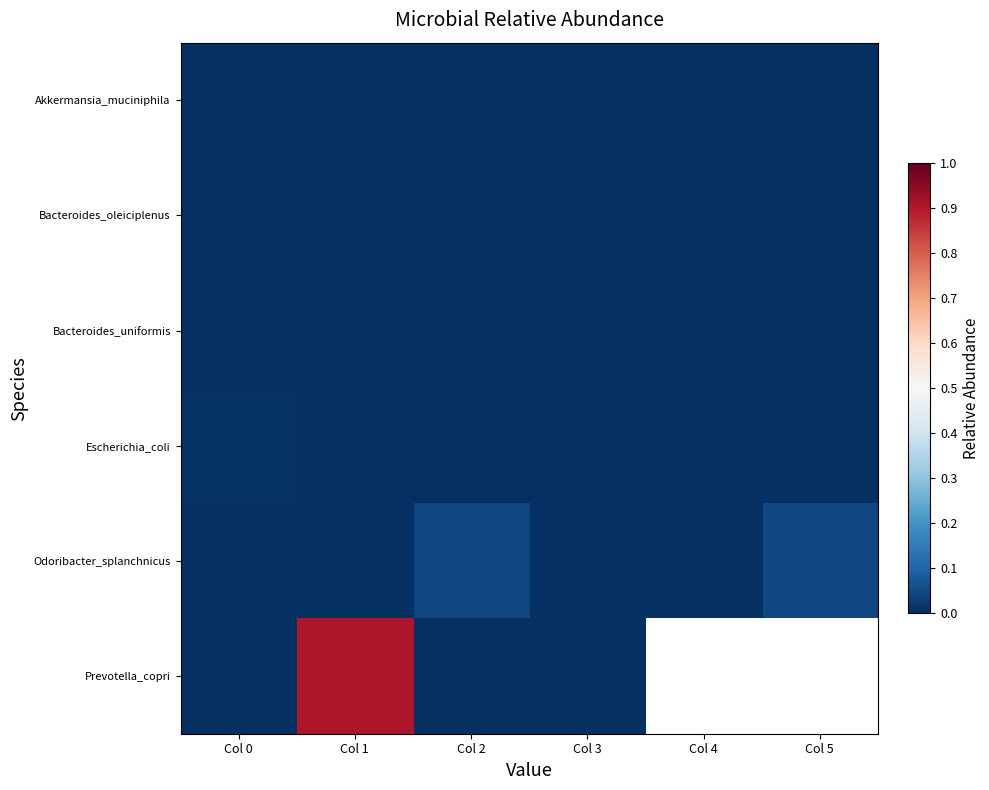

The value of Bacteroides_oleiciplenus at Col 0 is 0.0. True or false?

True